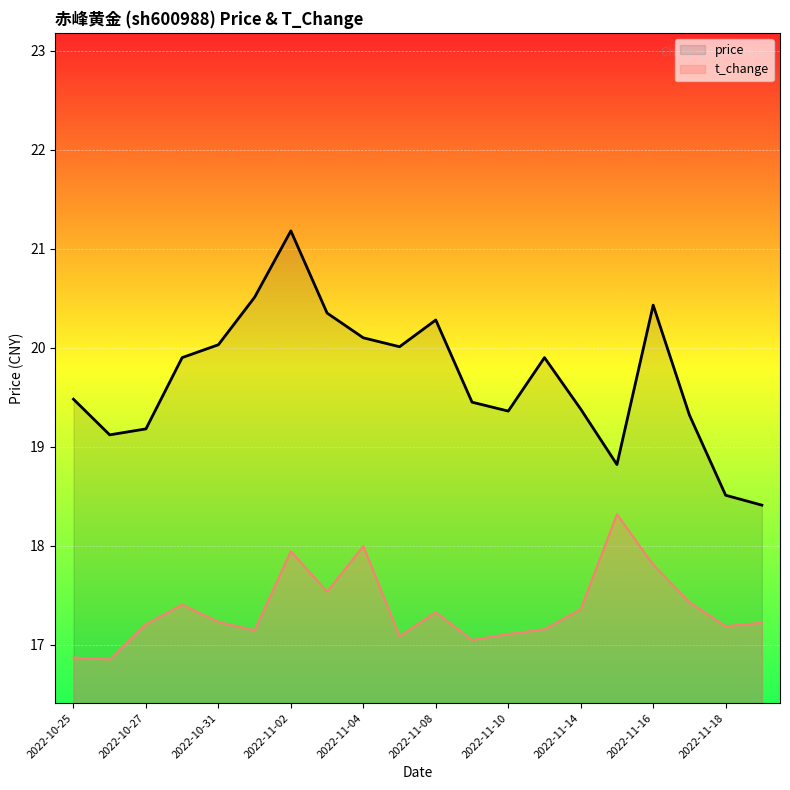

Rank the series at 2022-10-25 from highest to lowest value.

price, t_change